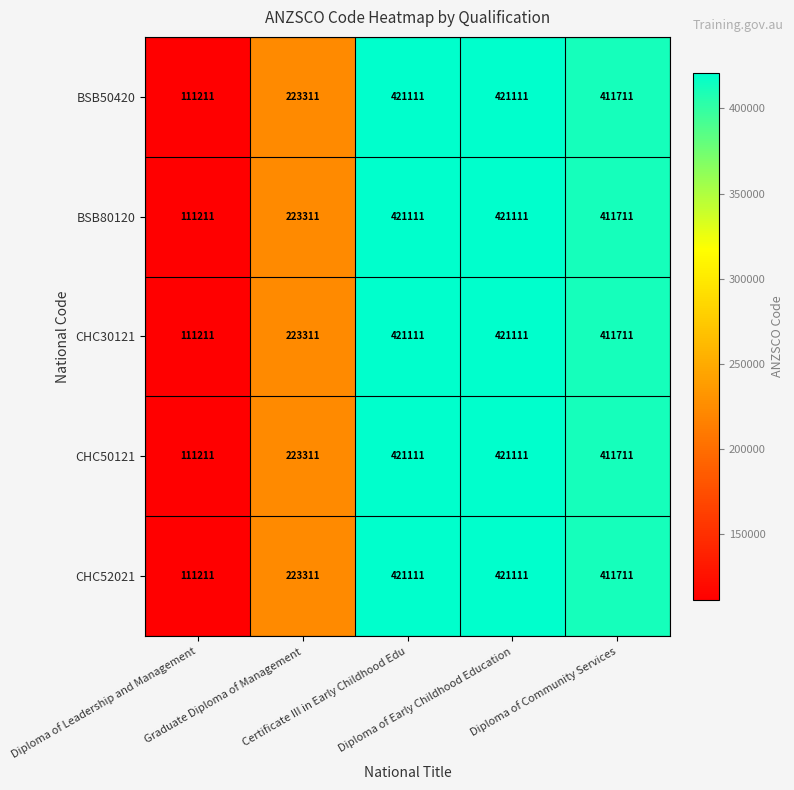

What is the sum of all CHC52021 values?

1588455